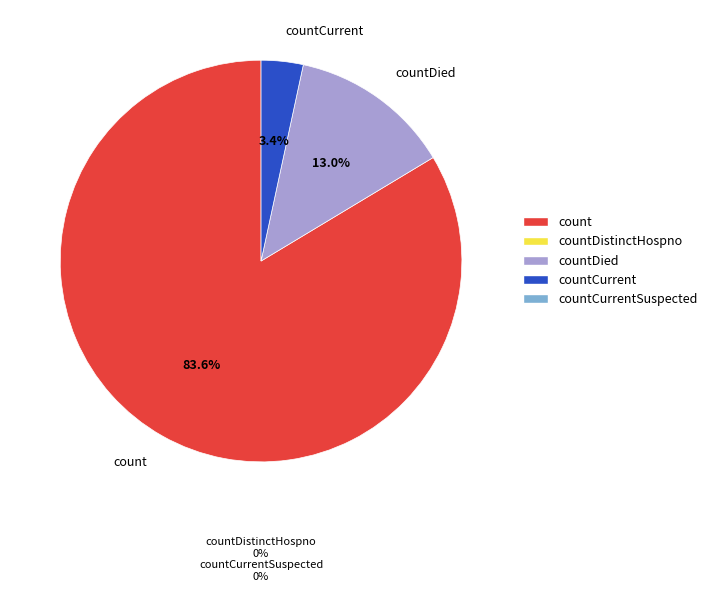

To the nearest percent, what is the difference between the largest and smallest slice percentages?

80%